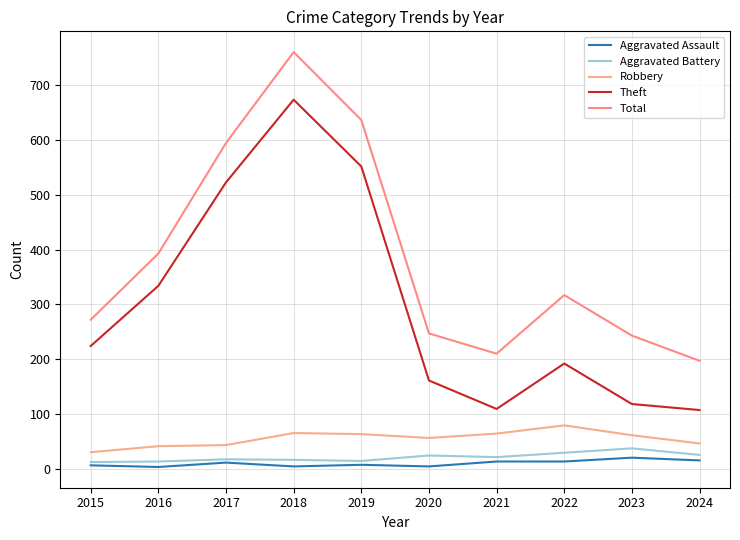

The value of Total at 2020 is 247. True or false?

True